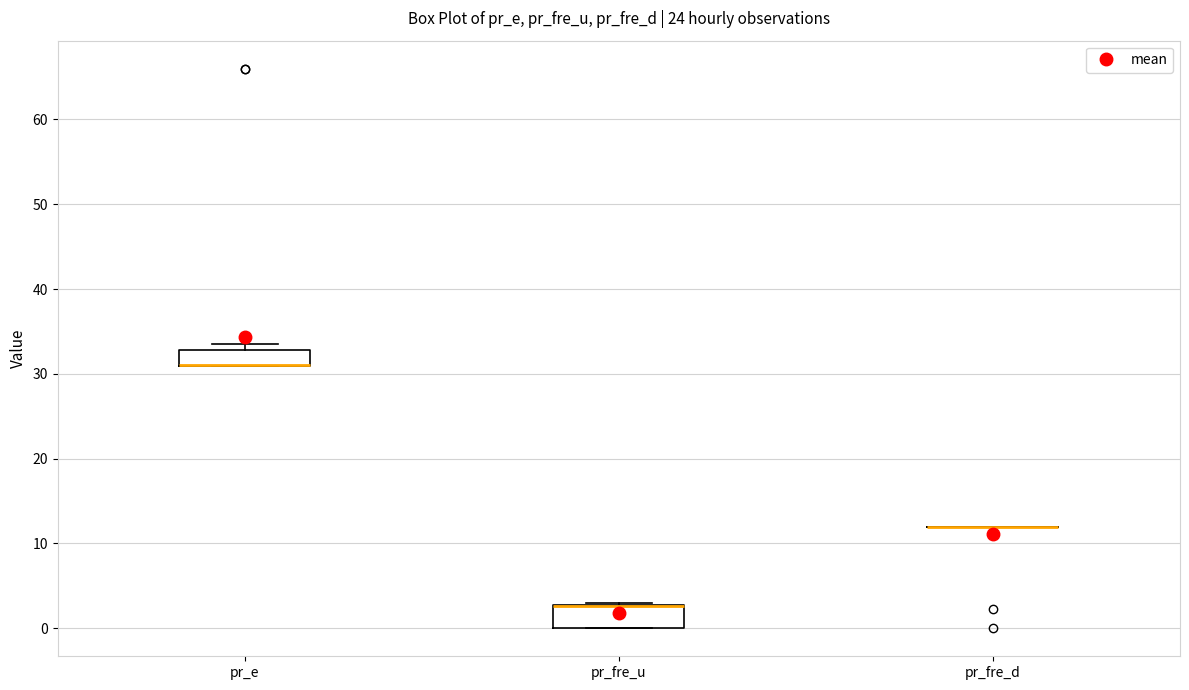

Reading left to right, read every box against the y-axis: the position of its median line, the range the box covers, and the ends of its whiskers. The values are not printed on the chart, so give them approximately, as read against the axis.

pr_e: median 31 (drawn on the box's lower edge), box 31 to 33, whiskers 31 to 34
pr_fre_u: median 3 (drawn on the box's upper edge), box 0 to 3, whiskers 0 to 3
pr_fre_d: box collapsed to a line at 12, whiskers 12 to 12